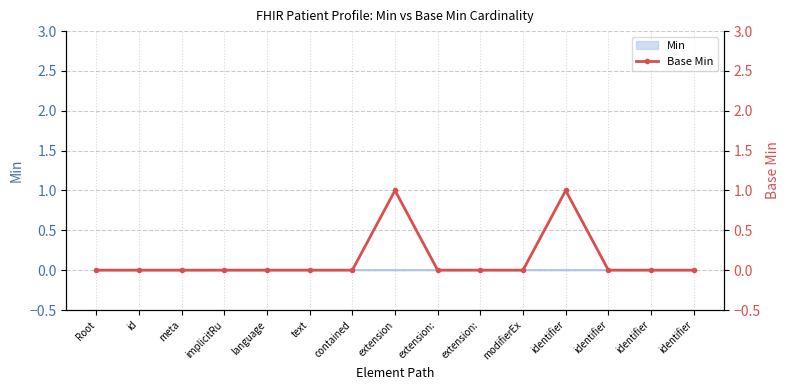

Reading left to right, transcribe all the data shown in this chart.

Root=0	id=0	meta=0	implicitRu=0	language=0	text=0	contained=0	extension=1	extension:=0	extension:=0	modifierEx=0	identifier=1	identifier=0	identifier=0	identifier=0